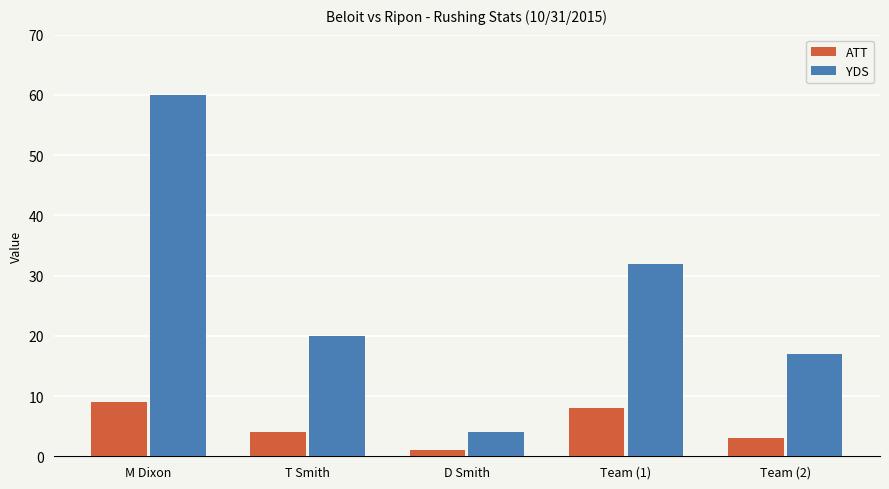

Where is YDS nearest to the value 32?

Team (1)